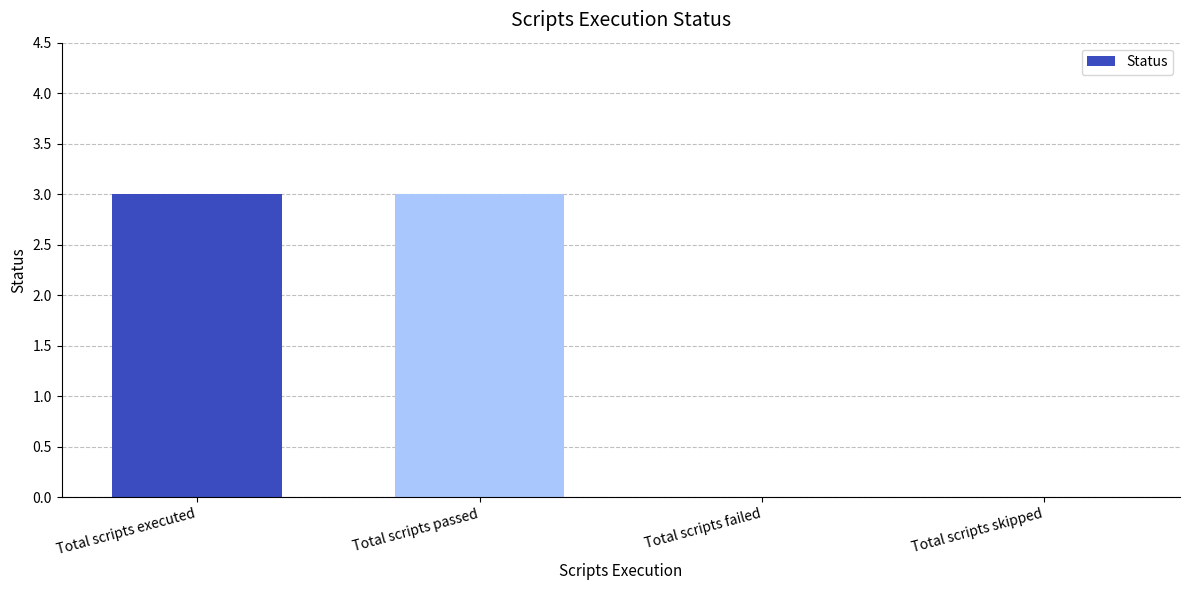

What is the average value?

2